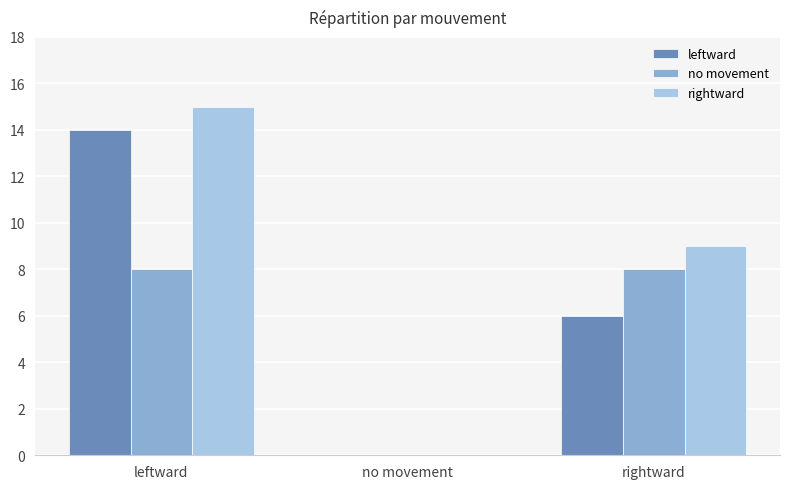

Reading right to left, what are all the values shown in this chart?

leftward: rightward=6	no movement=0	leftward=14
no movement: rightward=8	no movement=0	leftward=8
rightward: rightward=9	no movement=0	leftward=15